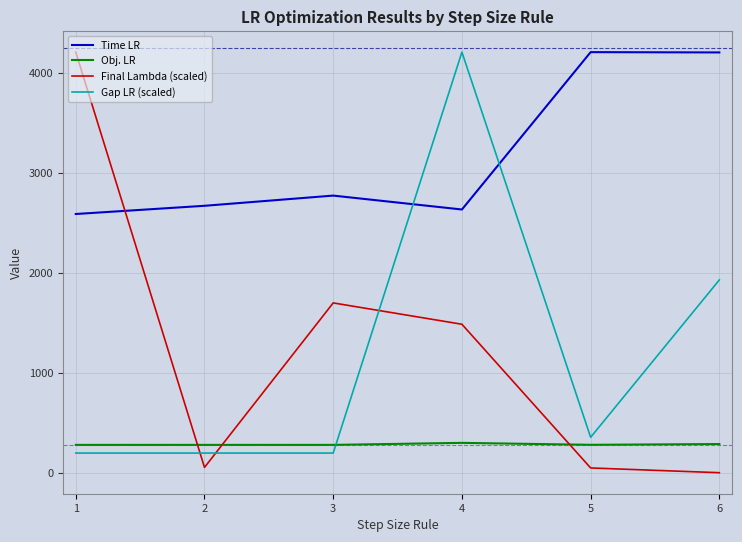

After their last crossing, which series has the higher values: Final Lambda (scaled) or Obj. LR?

Obj. LR